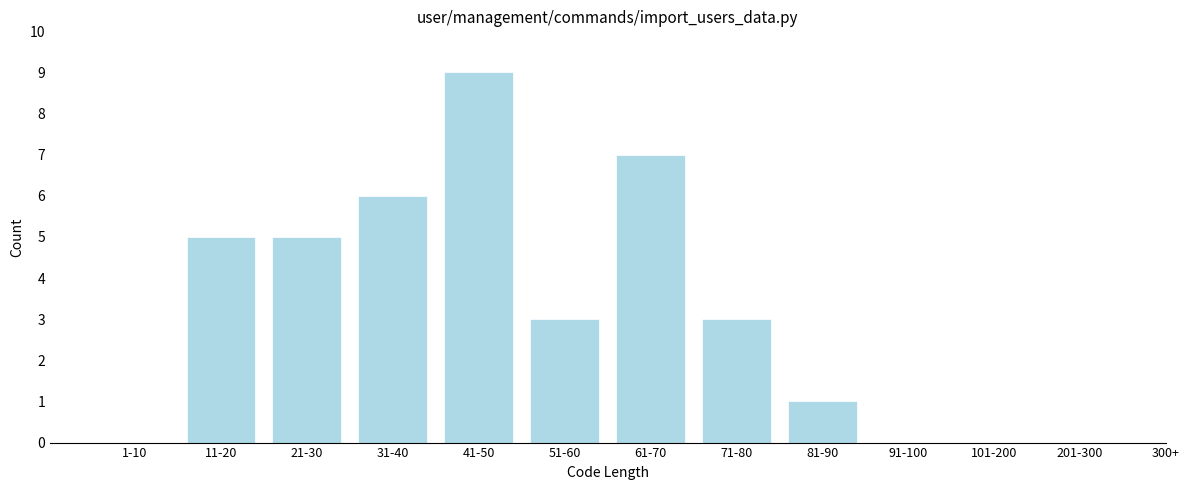

Reading left to right, list all the values displayed in this chart.

1-10=0	11-20=5	21-30=5	31-40=6	41-50=9	51-60=3	61-70=7	71-80=3	81-90=1	91-100=0	101-200=0	201-300=0